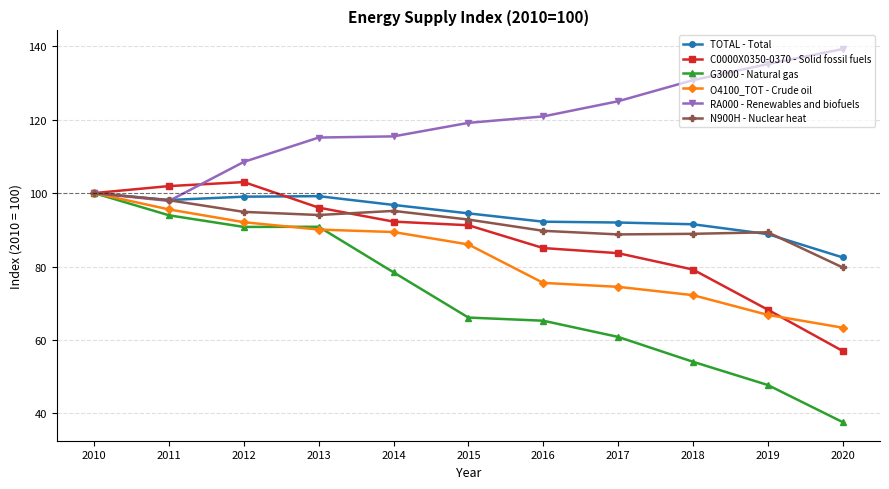

The value of C0000X0350-0370 - Solid fossil fuels at 2020 is 85.8. True or false?

False